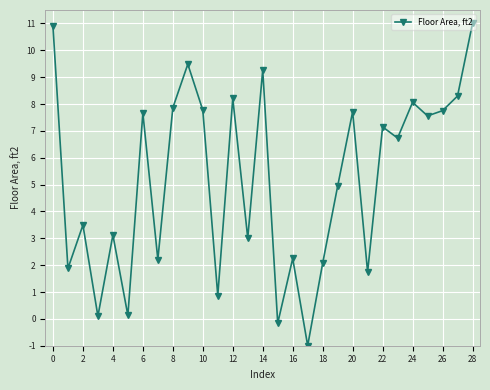

What is the minimum value shown in the chart?

-1.0